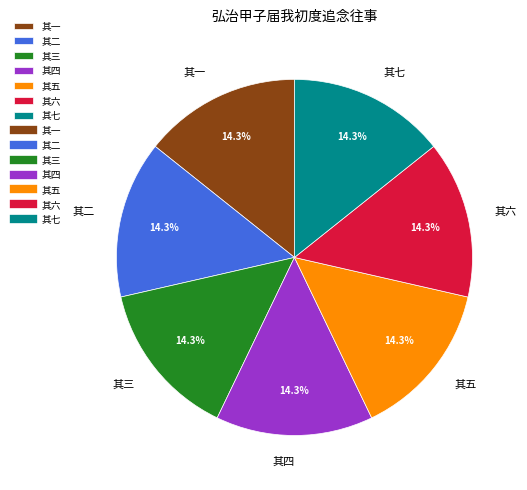

Does 其一 represent more than half of the total?

No